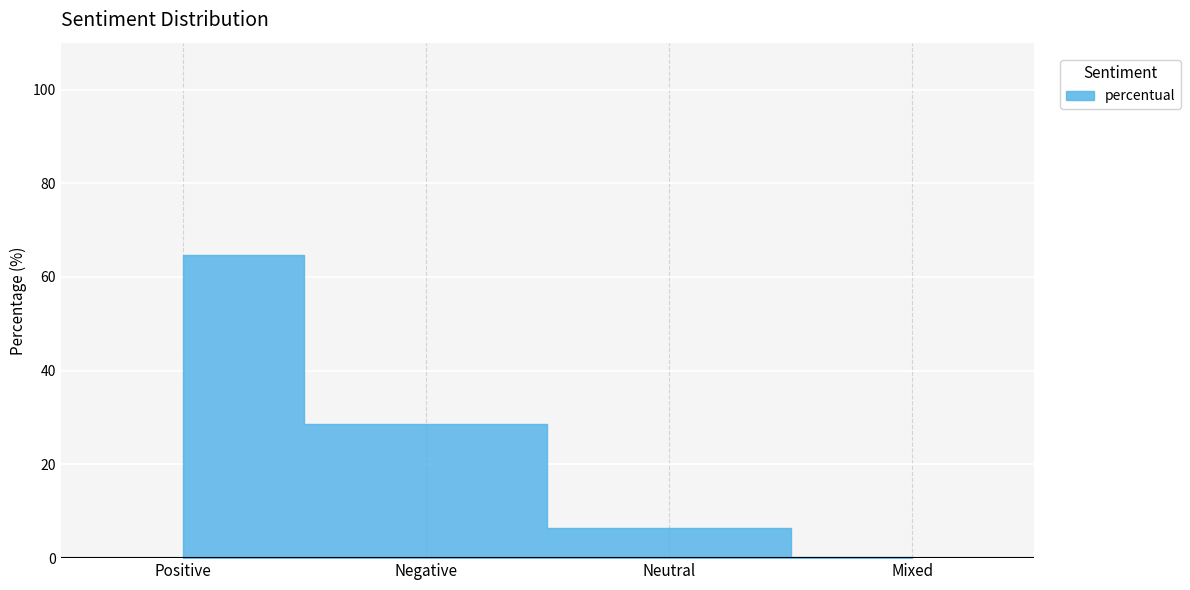

What is the ratio of the value at Positive to the value at Negative?

2.3